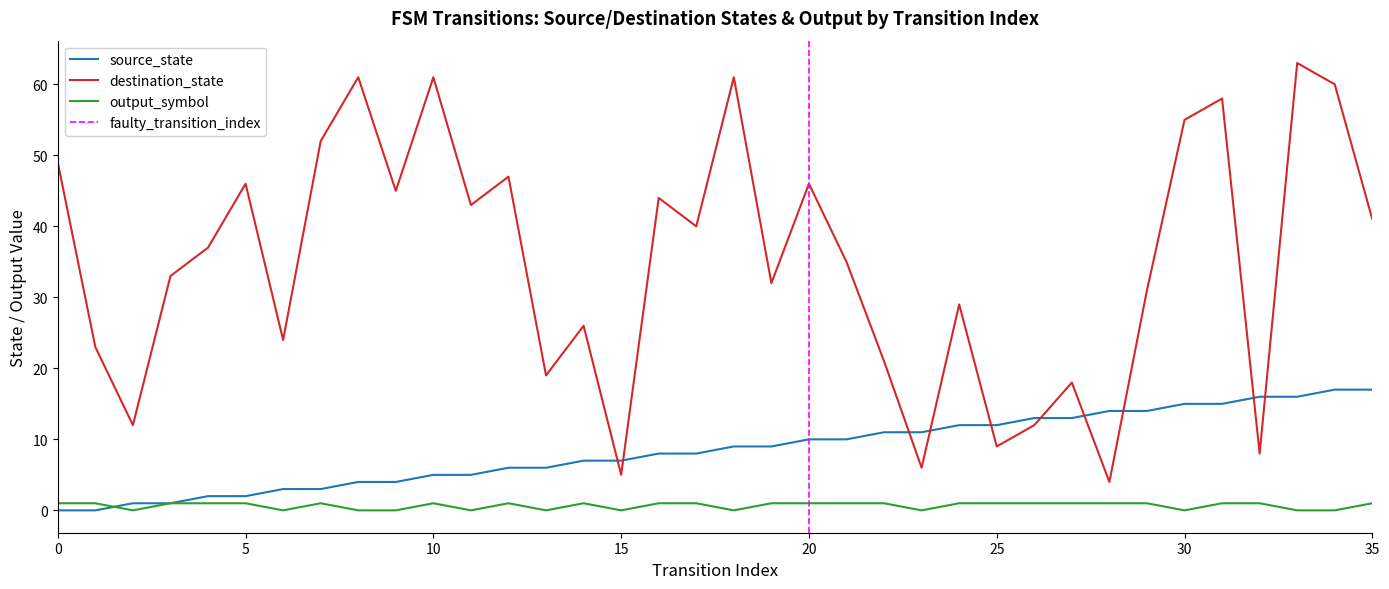

At how many categories does at least one series exceed 28?

23